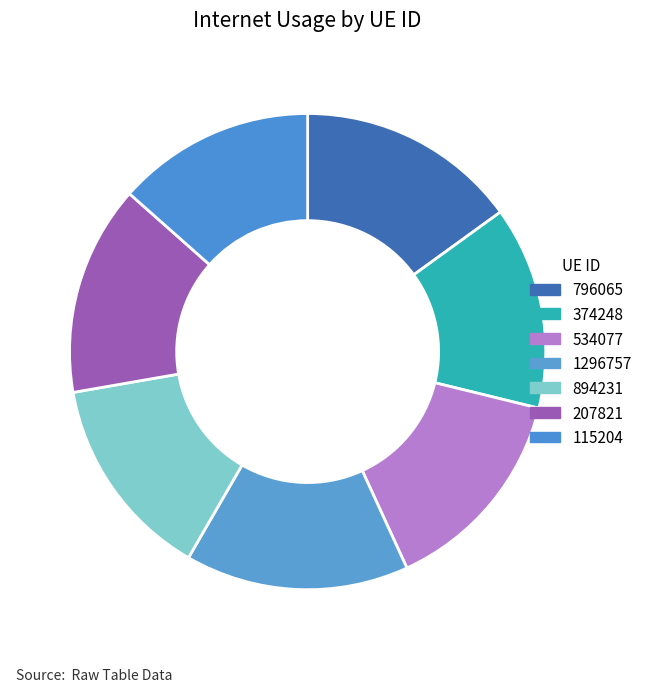

Count the number of slices in the pie.

7